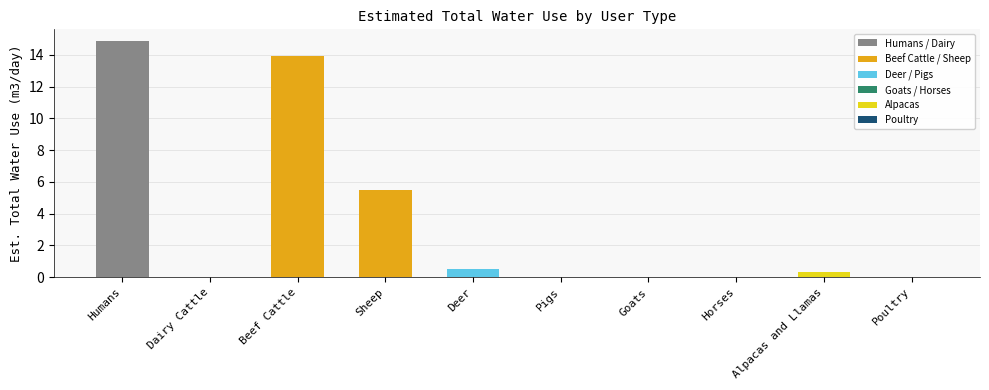

How many categories are shown in the chart?

10